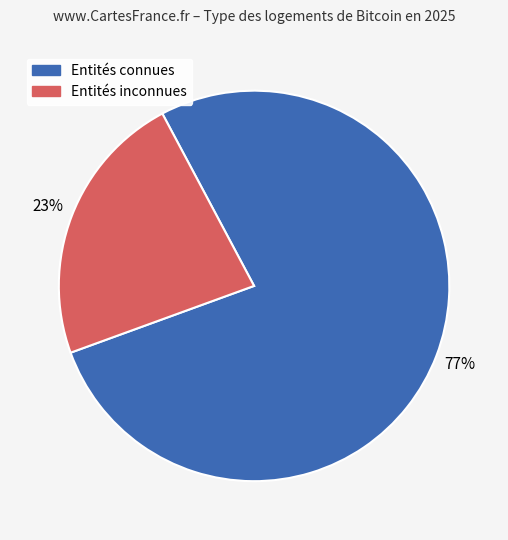

Is there any slice that represents more than half of the pie?

Yes